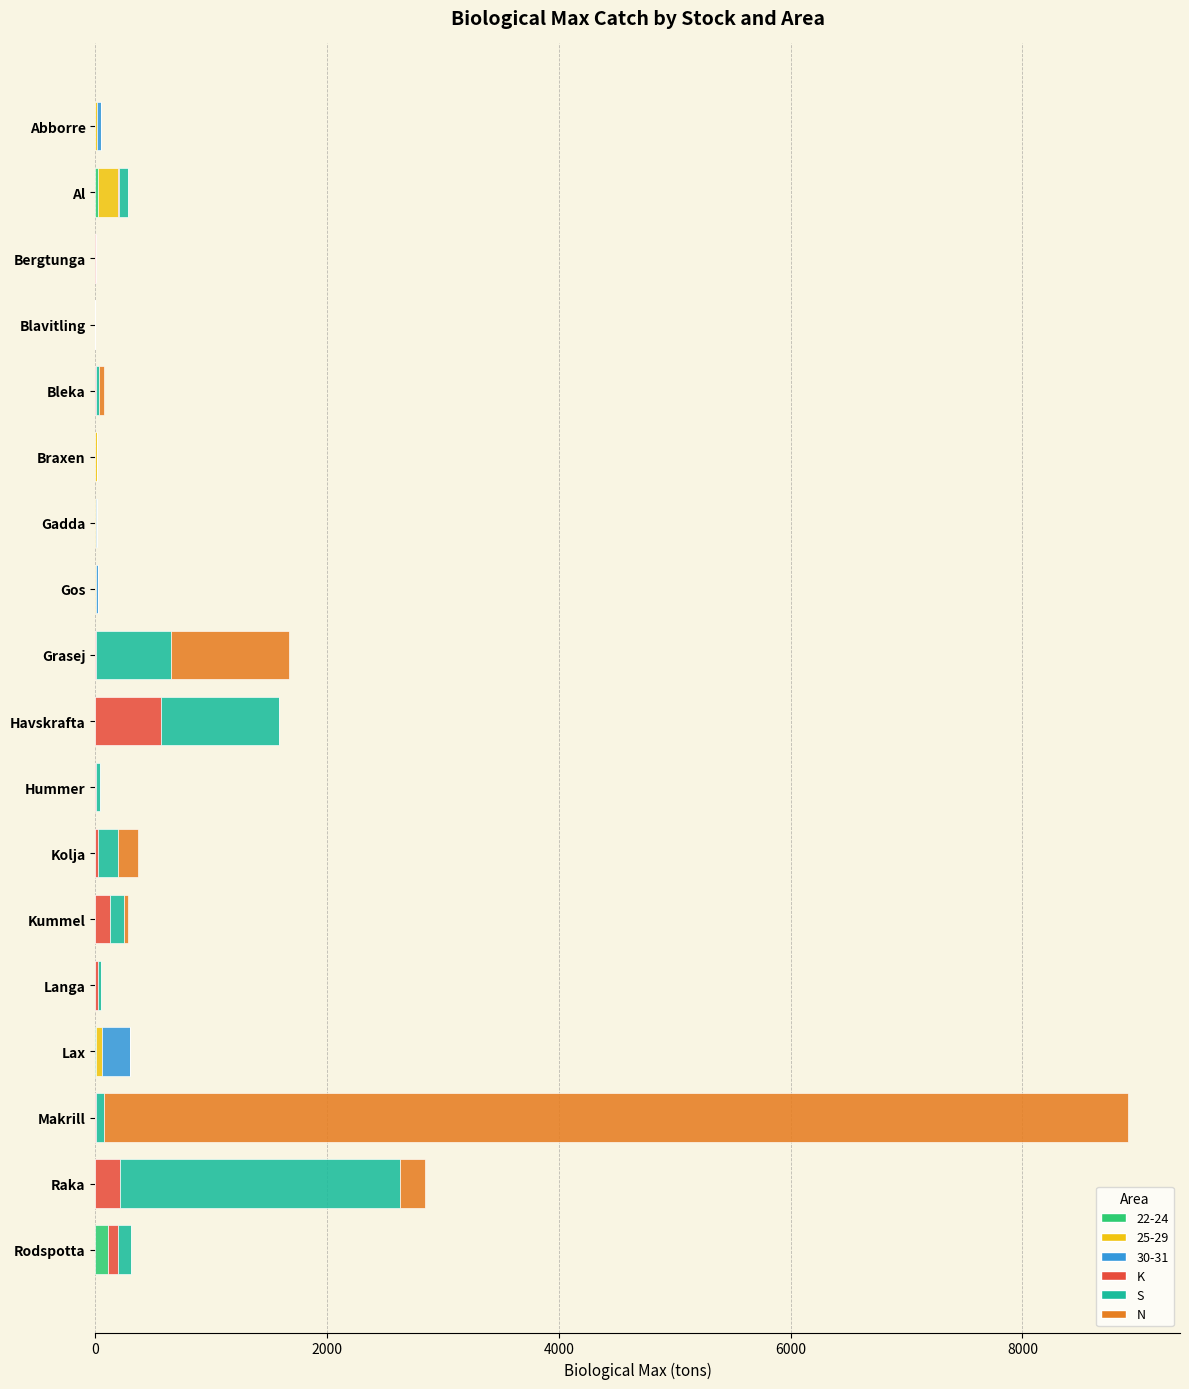

What are all the series names shown in the legend?

22-24, 25-29, 30-31, K, S, N